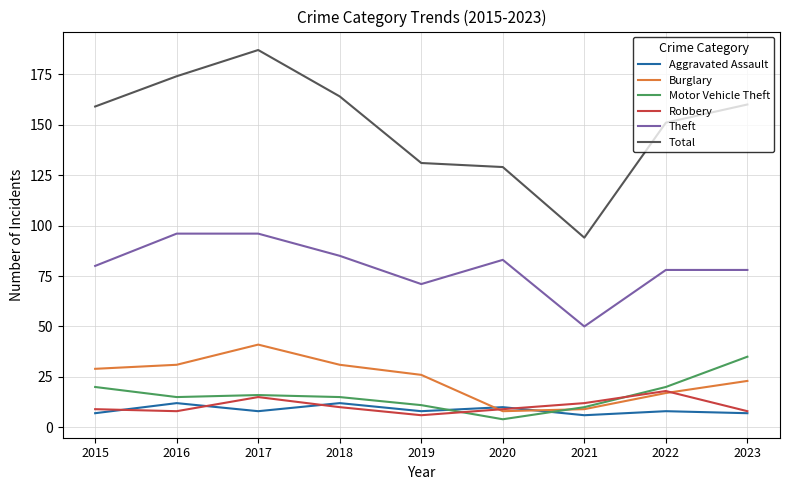

Which series changed the most between 2016 and 2021?

Total